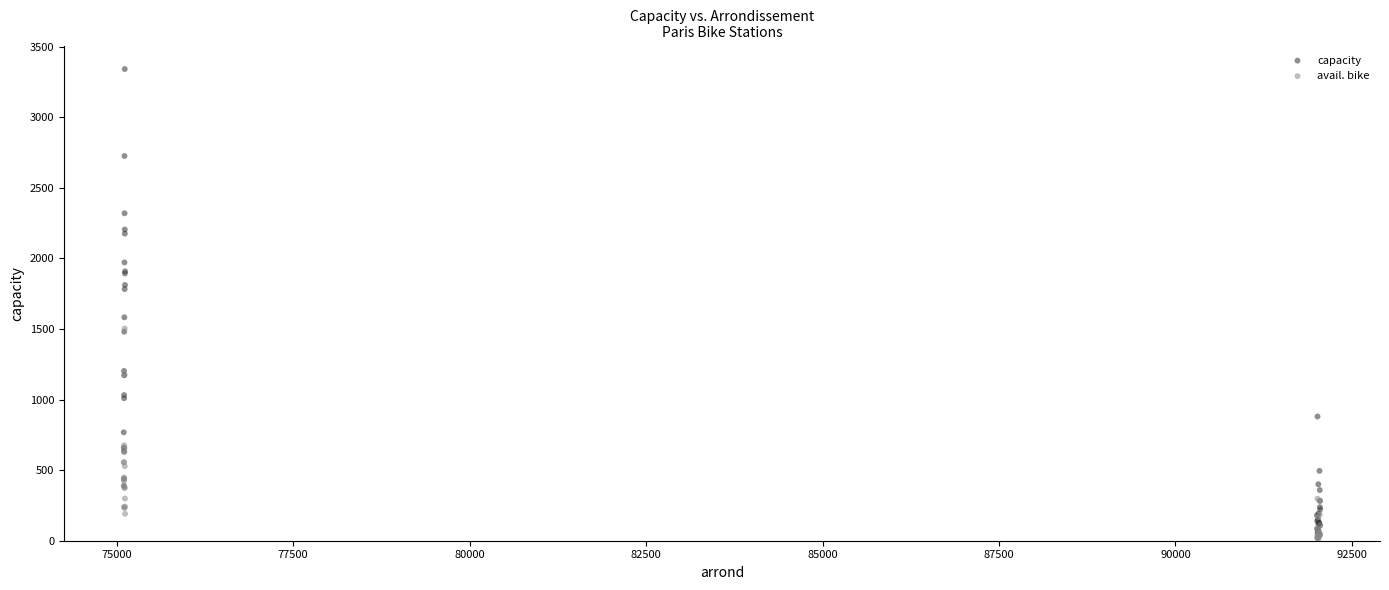

What are all the series names shown in the legend?

capacity, avail. bike